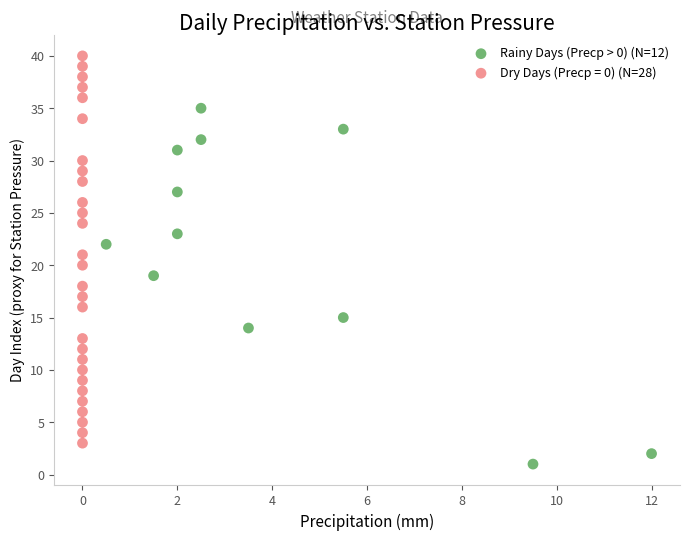

Which series reaches the maximum Y coordinate?

Dry Days (Precp = 0) (N=28)